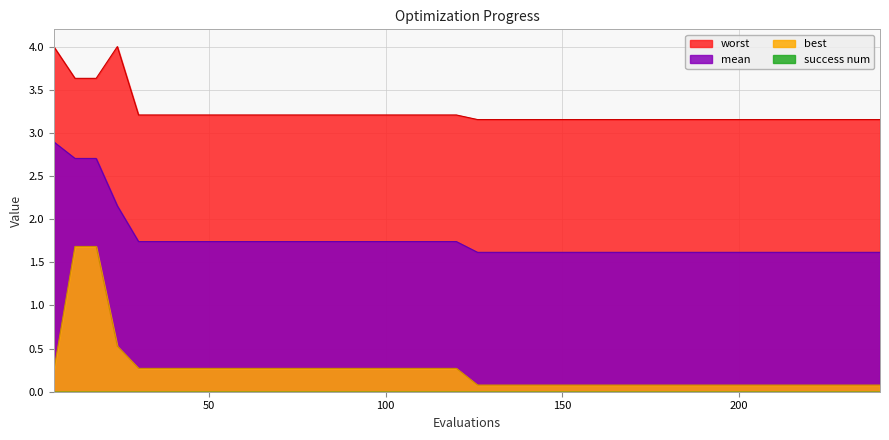

Does the chart have visible grid lines?

Yes